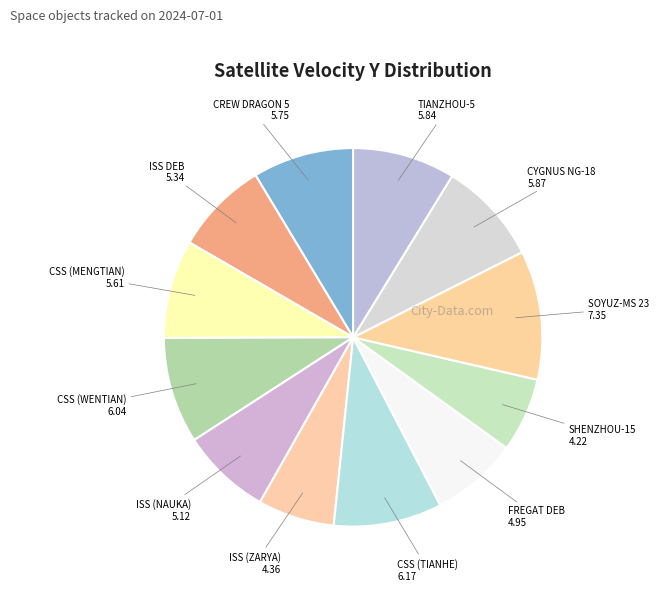

What is the smallest slice in the pie chart?

SHENZHOU-15